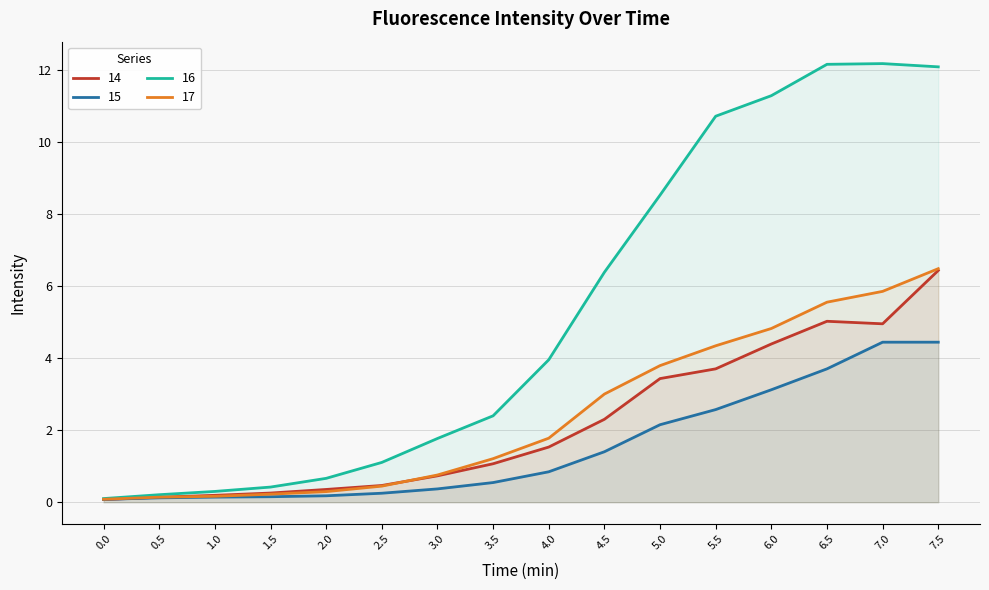

What is the maximum value shown in the chart?

12.2